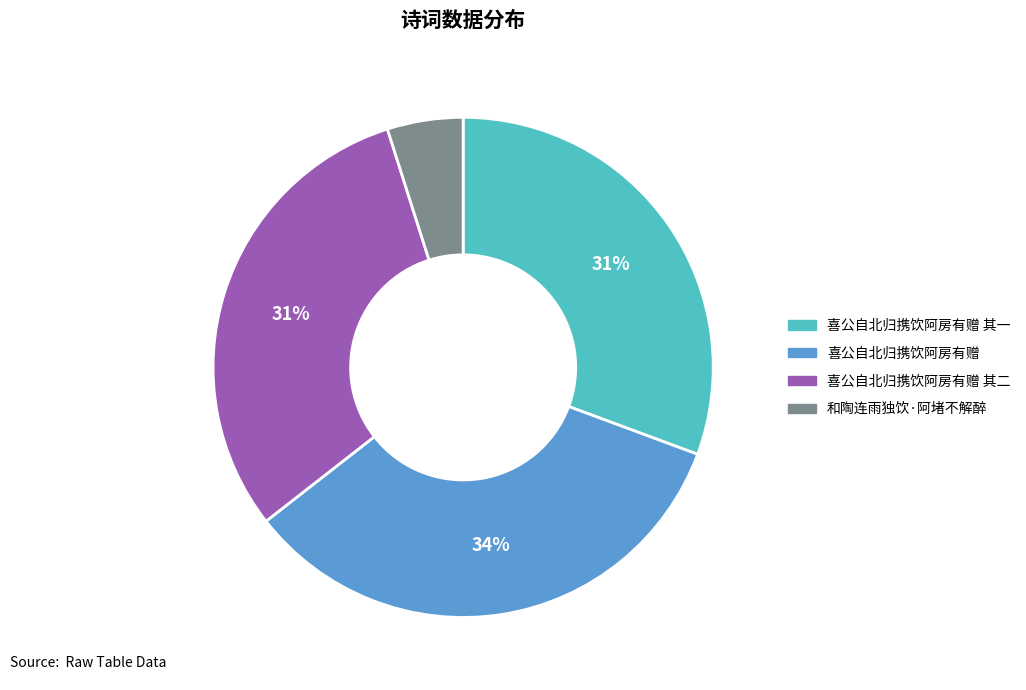

Between 和陶连雨独饮·阿堵不解醉 and 喜公自北归携饮阿房有赠 其一, which is larger?

喜公自北归携饮阿房有赠 其一